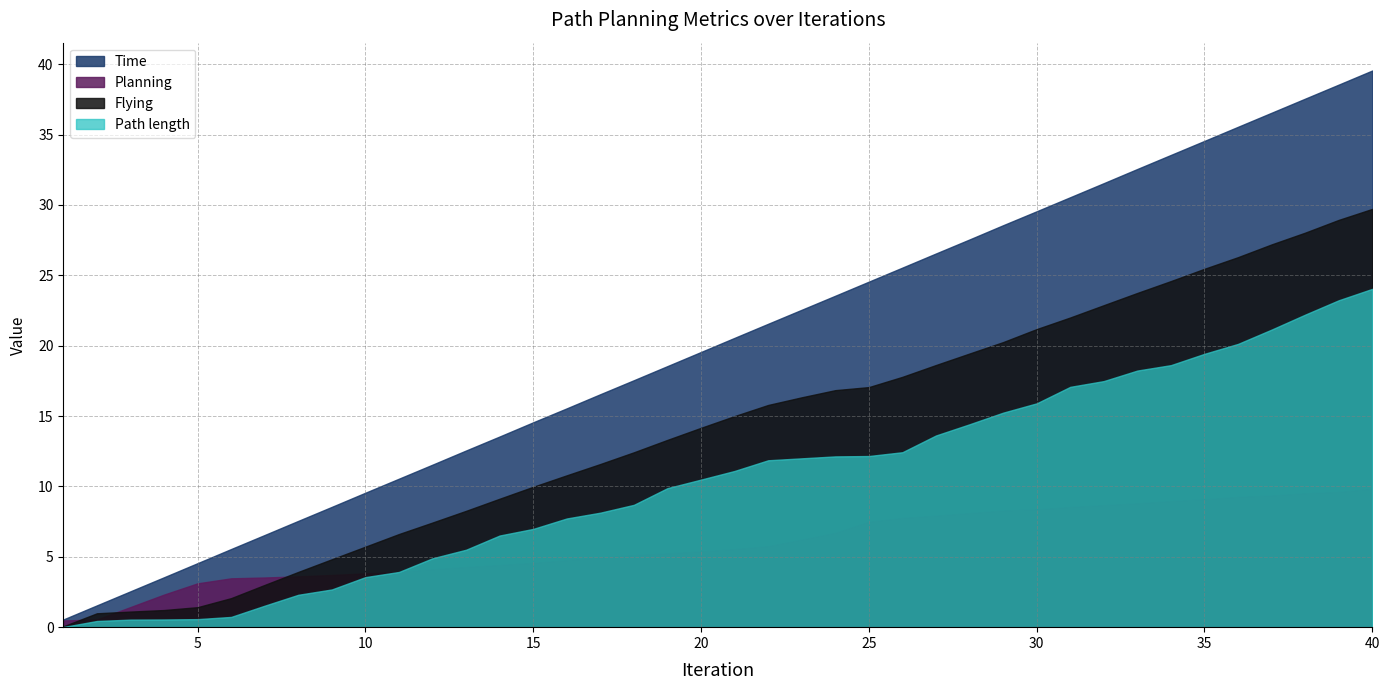

What is the difference between the maximum and minimum values in the Flying series?

29.7